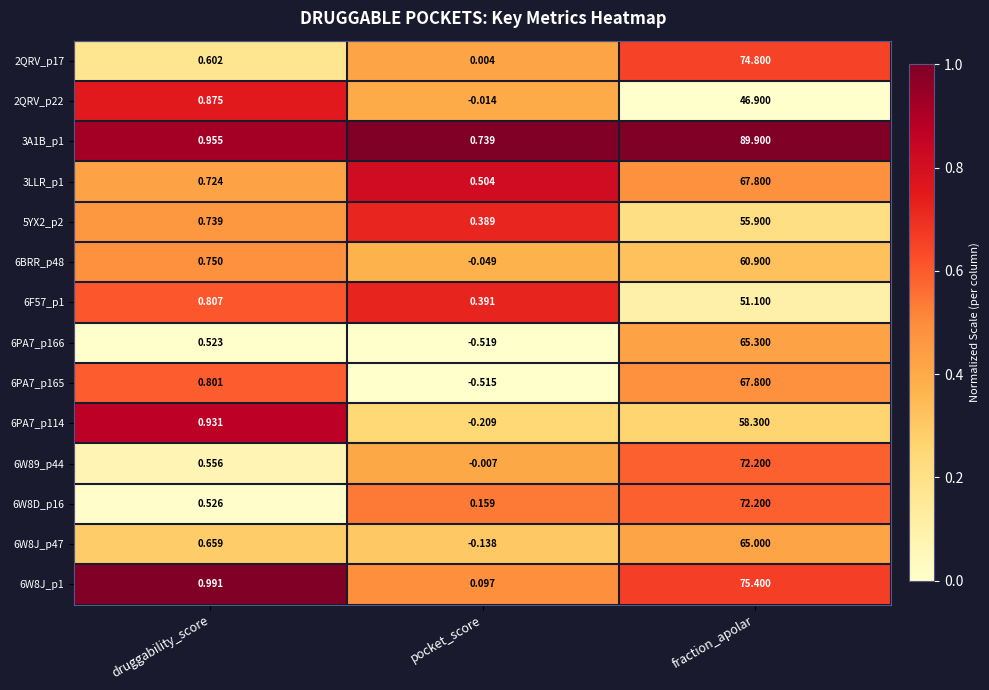

Where is 6W8D_p16 nearest to the value 36?

druggability_score